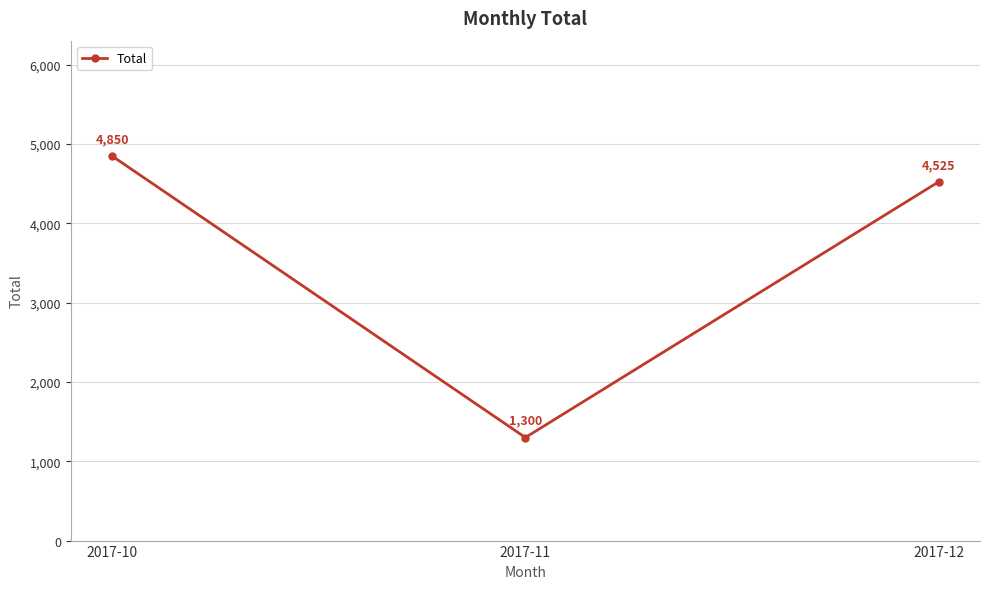

Reading right to left, what are all the values shown in this chart?

4525	1300	4850